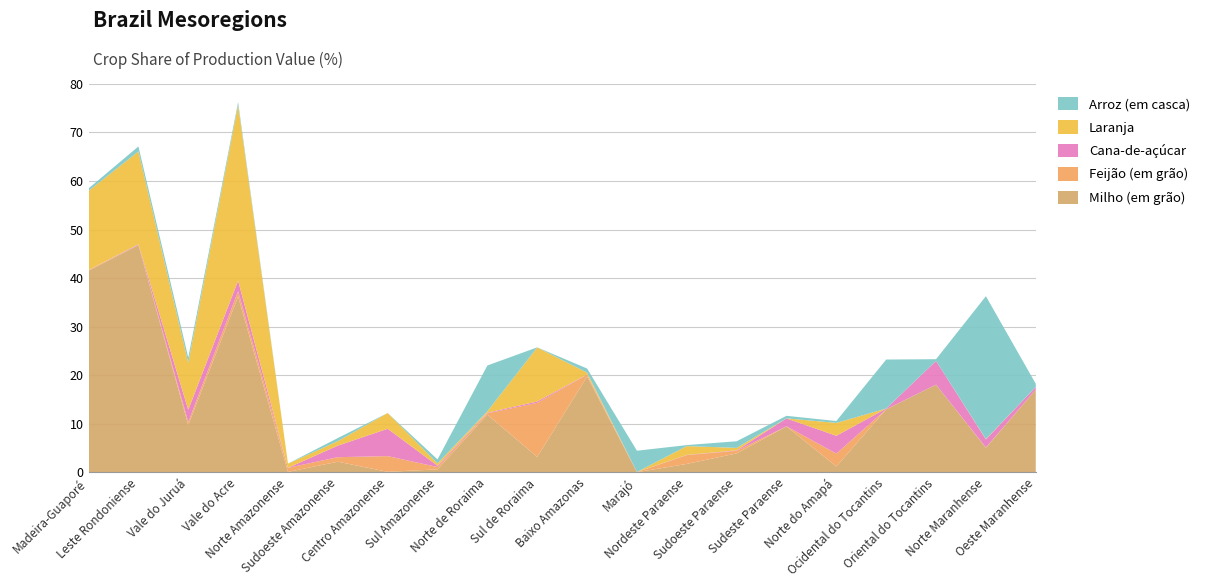

Reading right to left, transcribe all the data shown in this chart.

Milho (em grão): 17.0	5.0	18.0	12.9	1.2	9.4	3.9	1.7	0.0	19.7	3.1	11.8	0.6	0.1	2.2	0.1	36.2	9.7	46.8	41.5
Feijão (em grão): 0.0	0.1	0.0	0.0	2.6	0.0	0.5	1.8	0.0	0.4	11.1	0.3	0.5	3.2	0.9	0.8	1.1	0.6	0.1	0.1
Cana-de-açúcar: 0.5	1.7	4.9	0.1	3.7	1.6	0.1	0.1	0.0	0.1	0.3	0.1	0.3	5.6	2.4	0.0	2.2	2.5	0.1	0.0
Laranja: 0.0	0.1	0.0	0.0	2.6	0.0	0.5	1.8	0.0	0.4	11.1	0.3	0.5	3.2	0.9	0.8	36.2	9.7	19.1	16.3
Arroz (em casca): 0.7	29.4	0.3	10.1	0.4	0.5	1.4	0.2	4.4	0.8	0.0	9.4	0.8	0.0	0.6	0.0	0.6	1.1	1.0	0.5